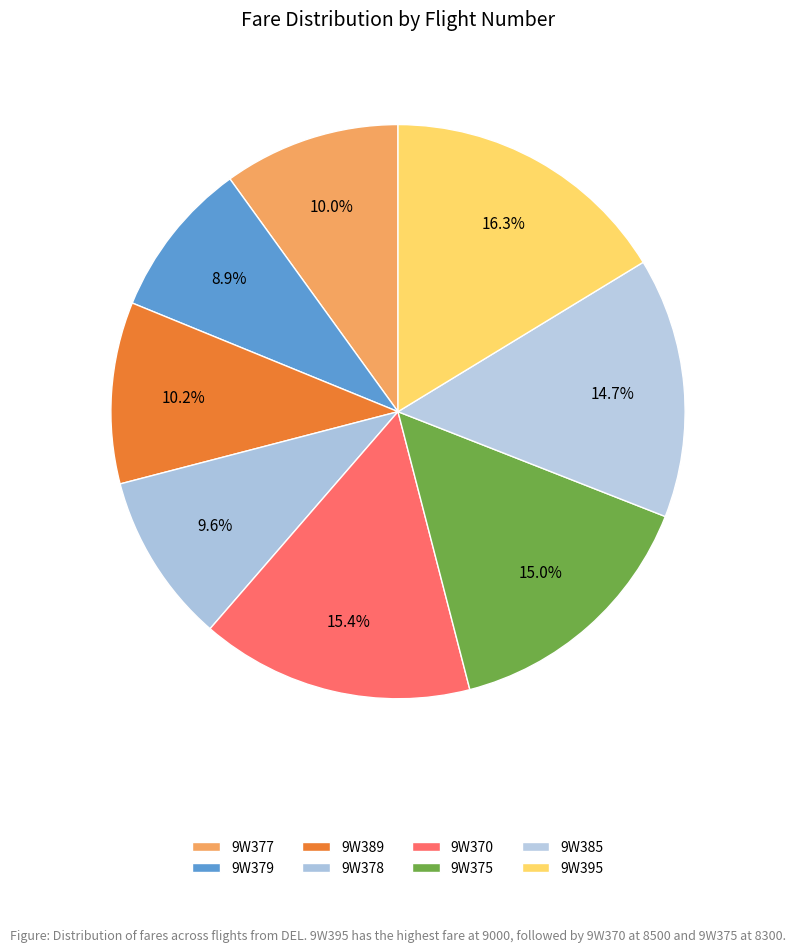

Count the number of slices in the pie.

8